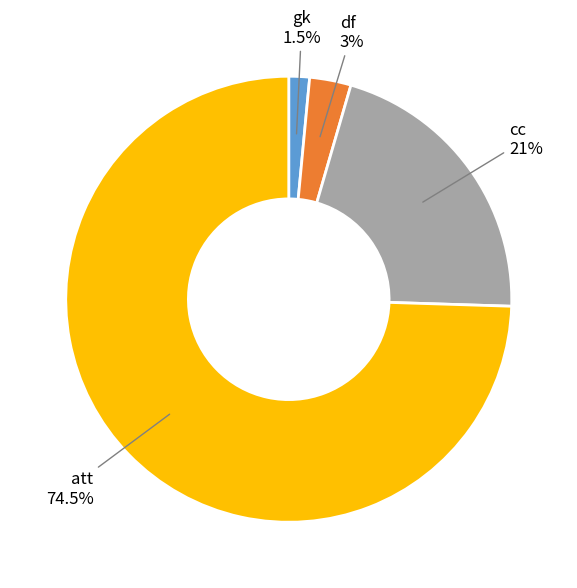

Is there a majority slice in this chart?

Yes